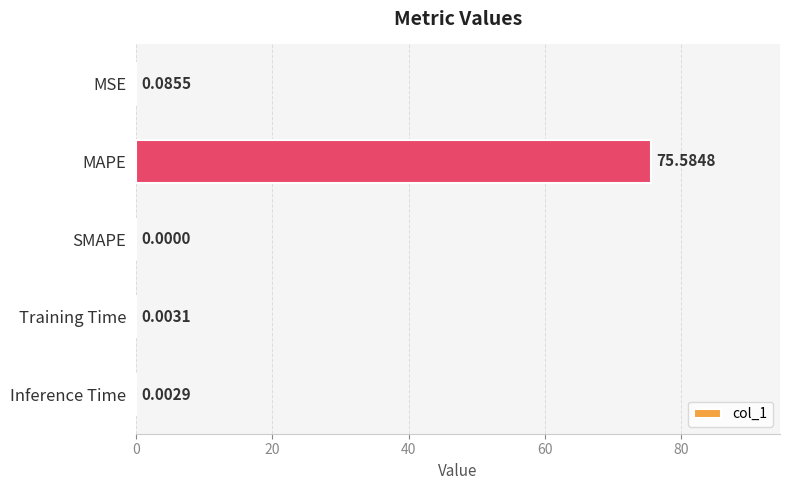

What is the sum of the values at SMAPE and MAPE?

75.6